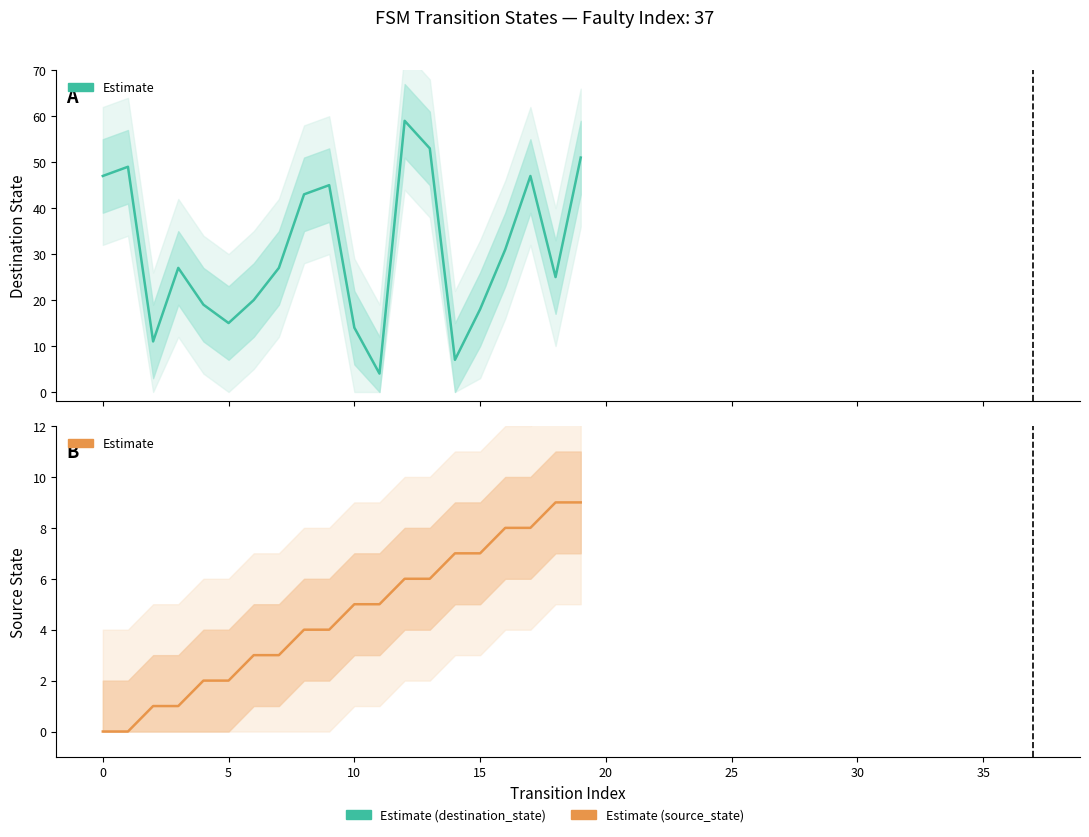

At which label does destination_state (Estimate) reach its peak?

12